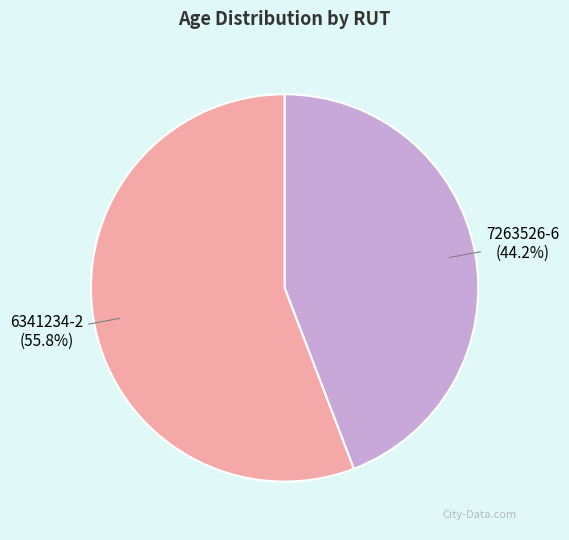

Which slice is the smallest?

7263526-6